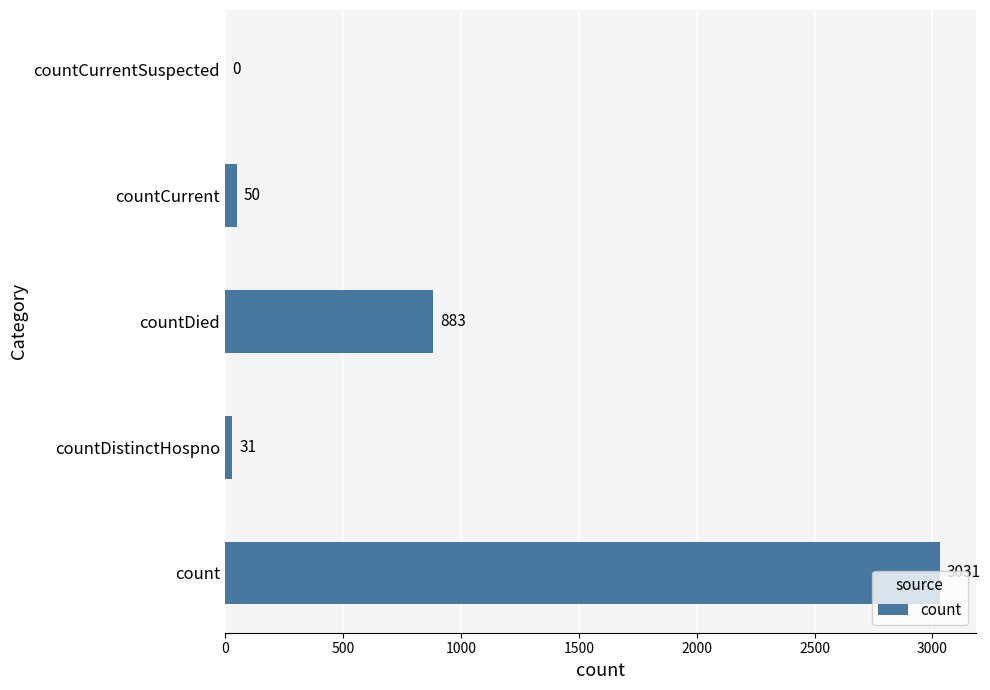

How many values are above zero?

4